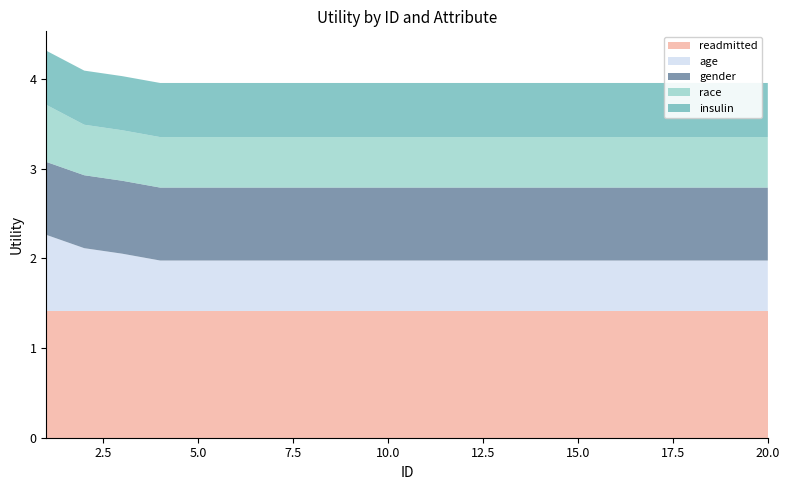

Reading left to right, extract all data points from this chart.

readmitted: 1.4	1.4	1.4	1.4	1.4	1.4	1.4	1.4	1.4	1.4	1.4	1.4	1.4	1.4	1.4	1.4	1.4	1.4	1.4	1.4
age: 0.8	0.7	0.6	0.6	0.6	0.6	0.6	0.6	0.6	0.6	0.6	0.6	0.6	0.6	0.6	0.6	0.6	0.6	0.6	0.6
gender: 0.8	0.8	0.8	0.8	0.8	0.8	0.8	0.8	0.8	0.8	0.8	0.8	0.8	0.8	0.8	0.8	0.8	0.8	0.8	0.8
race: 0.6	0.6	0.6	0.6	0.6	0.6	0.6	0.6	0.6	0.6	0.6	0.6	0.6	0.6	0.6	0.6	0.6	0.6	0.6	0.6
insulin: 0.6	0.6	0.6	0.6	0.6	0.6	0.6	0.6	0.6	0.6	0.6	0.6	0.6	0.6	0.6	0.6	0.6	0.6	0.6	0.6